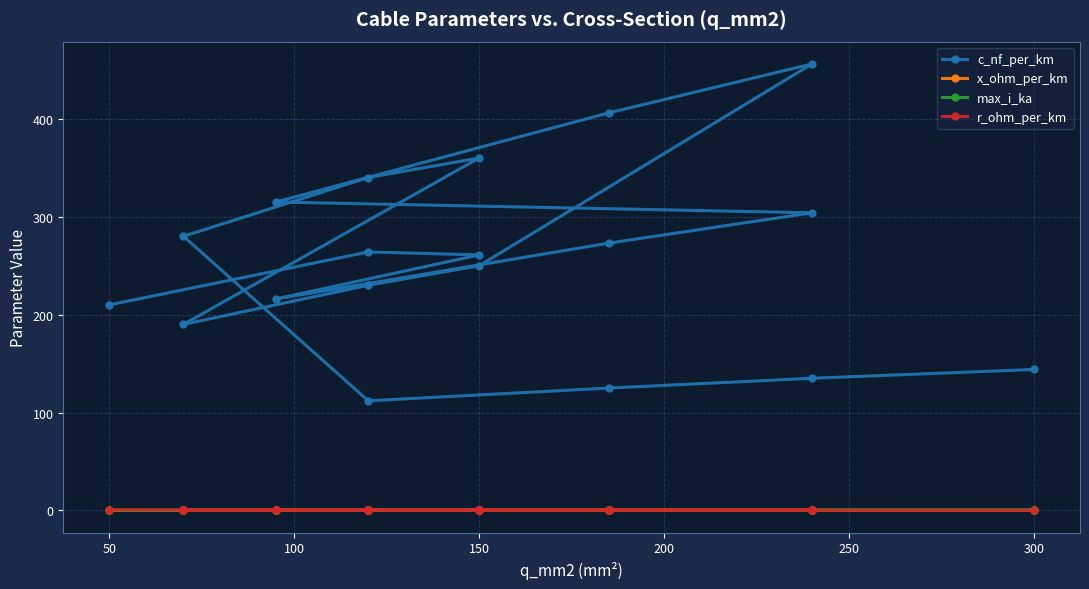

Reading left to right, what are all the values shown in this chart?

c_nf_per_km: 210.0	264.0	261.0	216.0	273.0	304.0	315.0	406.0	456.0	250.0	230.0	190.0	360.0	340.0	280.0	112.0	125.0	135.0	144.0
x_ohm_per_km: 0.1	0.1	0.1	0.1	0.1	0.1	0.1	0.1	0.1	0.1	0.1	0.1	0.1	0.1	0.1	0.2	0.2	0.1	0.1
max_i_ka: 0.1	0.2	0.3	0.3	0.4	0.4	0.2	0.4	0.4	0.3	0.3	0.2	0.3	0.3	0.2	0.4	0.5	0.5	0.6
r_ohm_per_km: 0.6	0.2	0.2	0.3	0.2	0.1	0.3	0.2	0.1	0.2	0.3	0.4	0.2	0.3	0.4	0.2	0.1	0.1	0.1